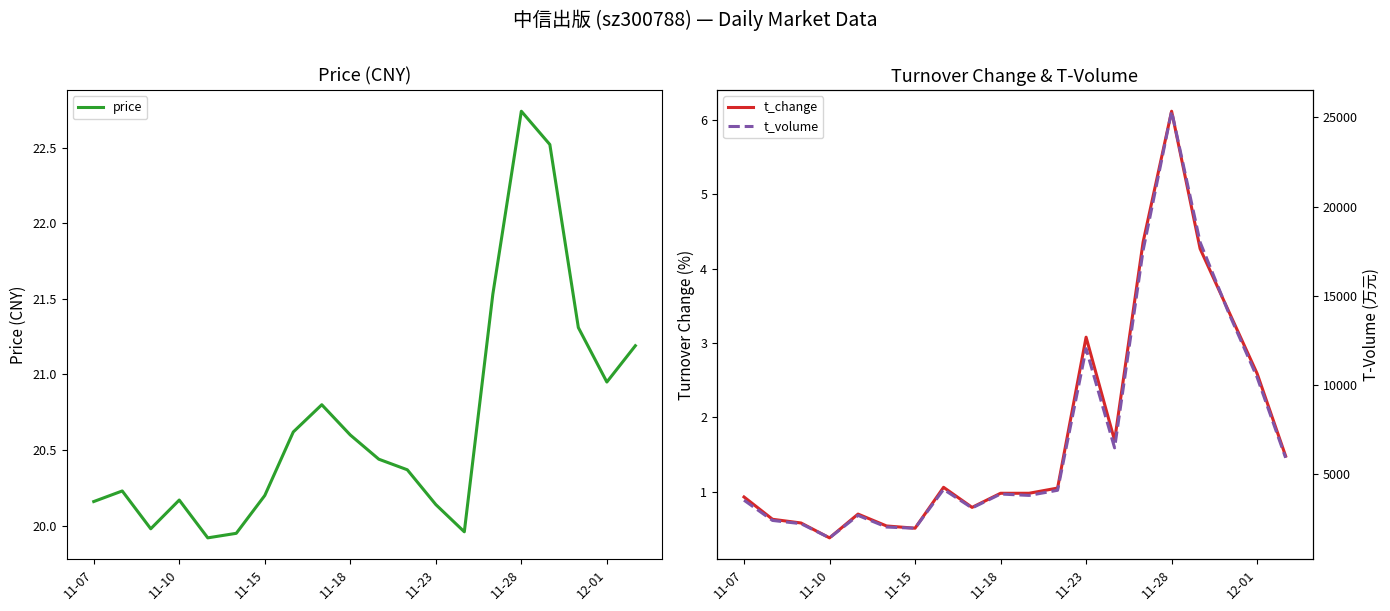

What is the highest value of the t_volume series?

25338.0